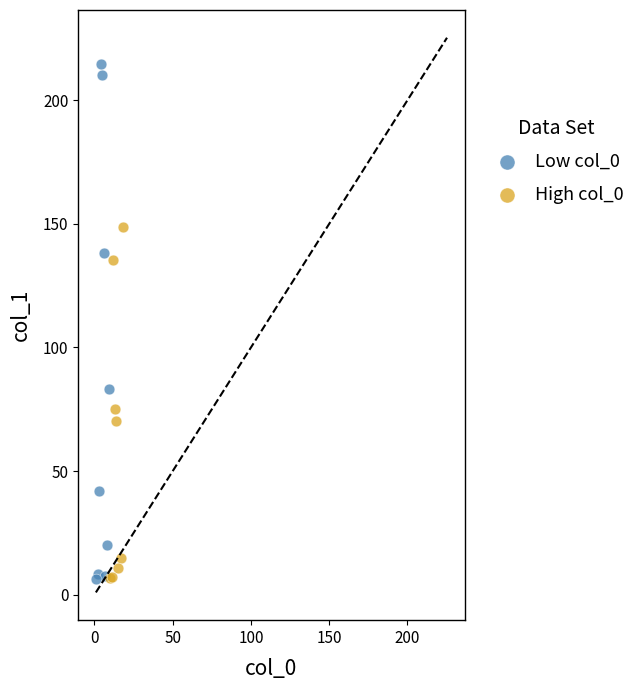

What are all the series names shown in the legend?

Low col_0, High col_0